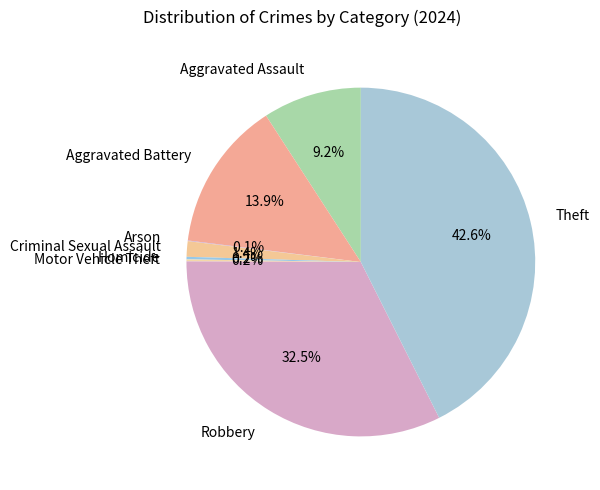

To the nearest percent, what portion does Aggravated Battery represent?

14%